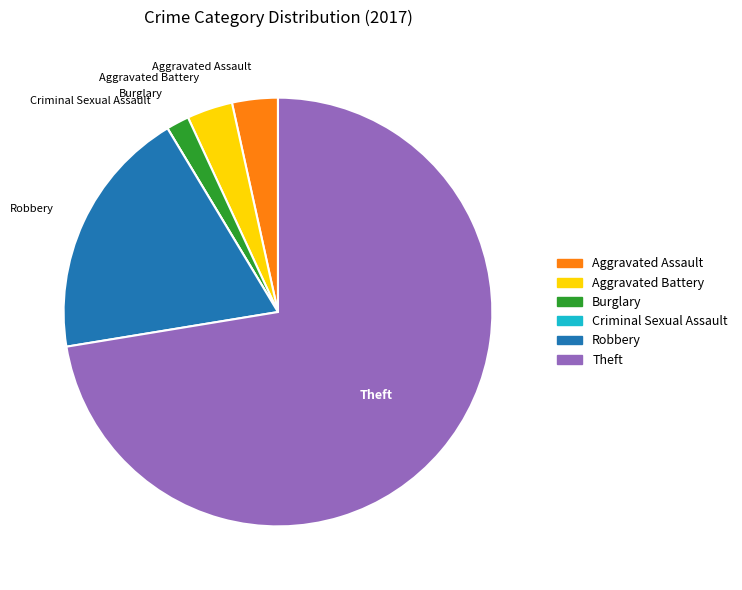

What is the largest slice in the pie chart?

Theft